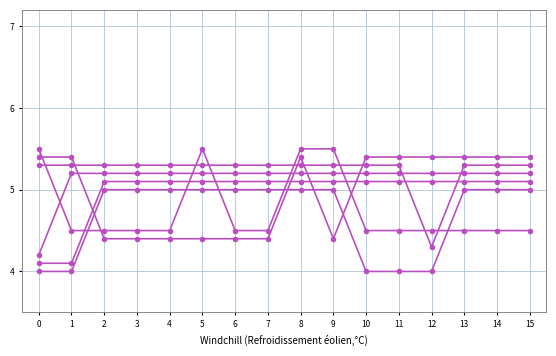

Does the chart have visible grid lines?

Yes